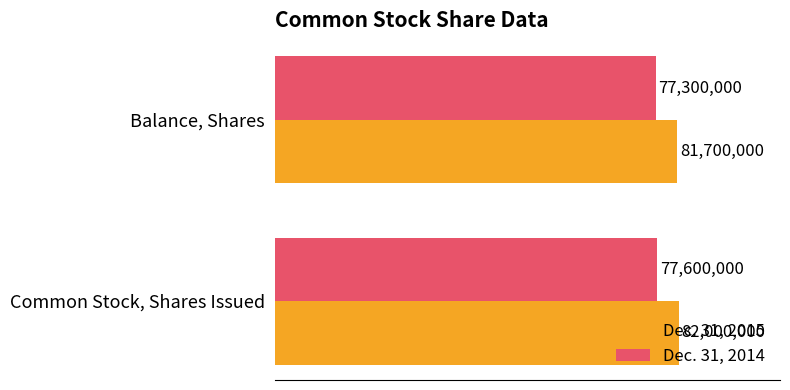

What are all the series names shown in the legend?

Dec. 31, 2015, Dec. 31, 2014